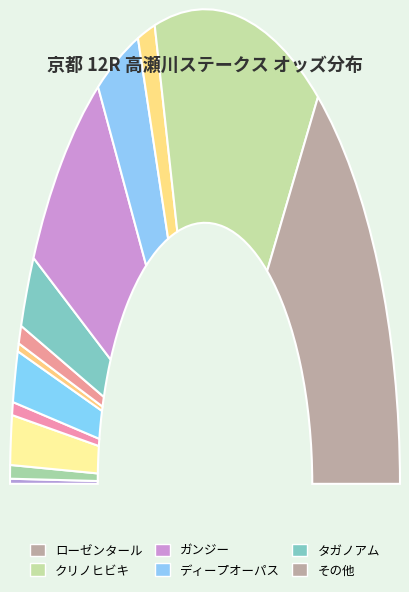

Between ケイマ and ローゼンタール, which is larger?

ローゼンタール